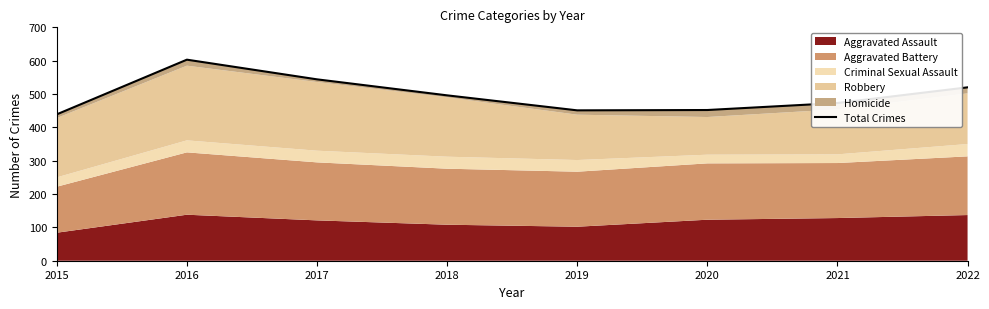

At which category does the data reach its first local peak?

2016